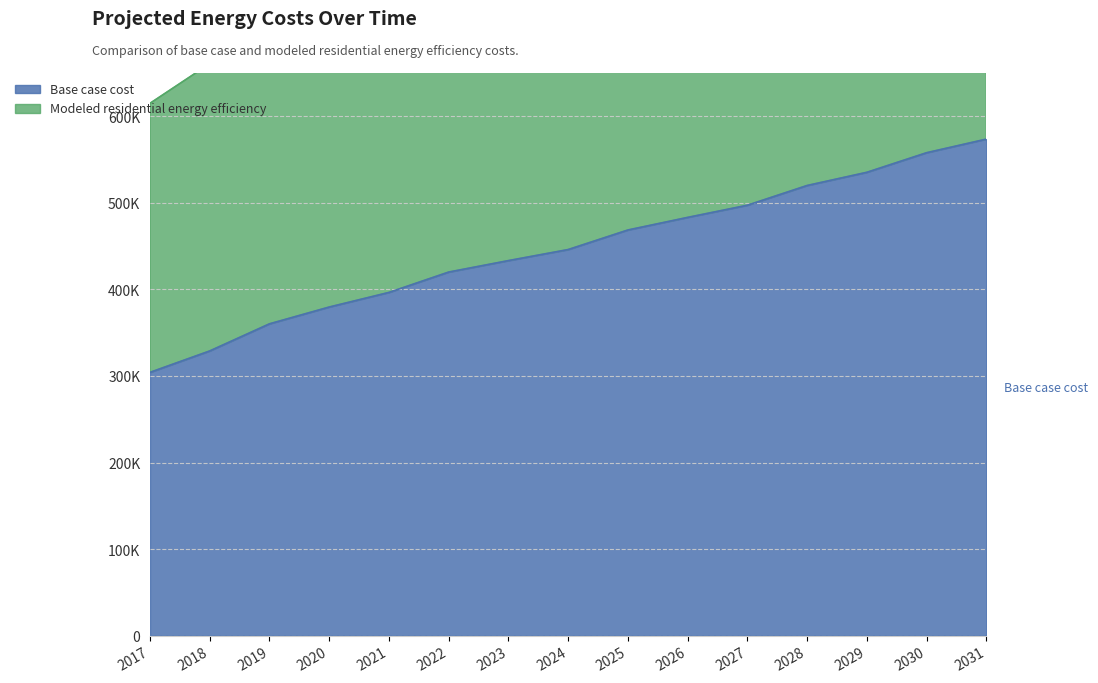

True or false: Modeled residential energy efficiency has more than 1 points higher than both neighbors.

False